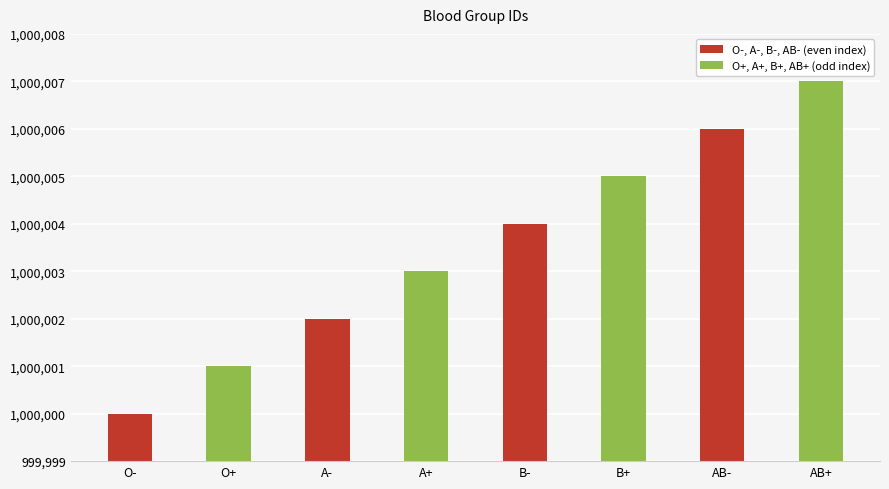

How many bars are there in total?

8